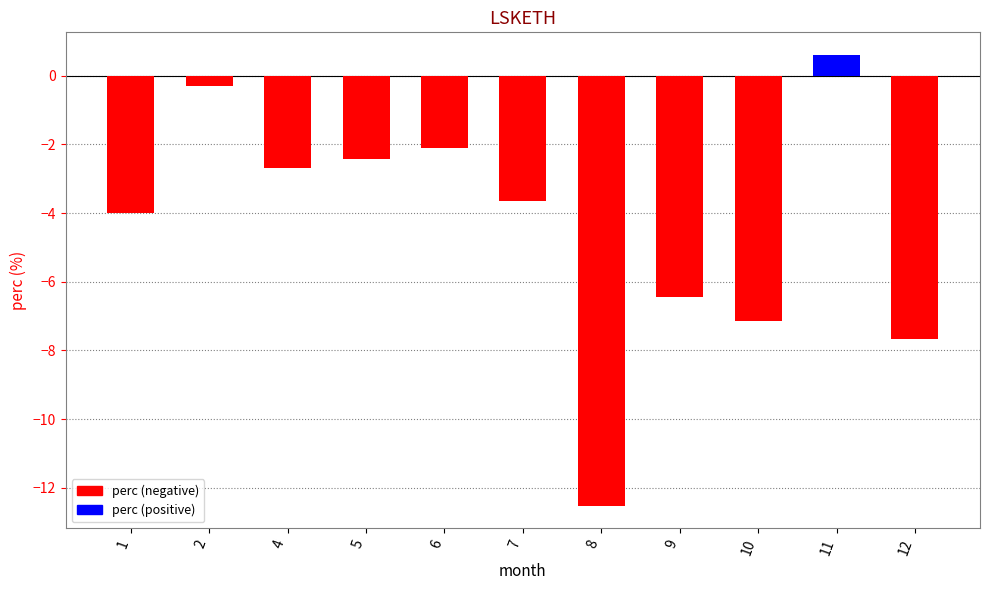

What is the average value?

-4.4